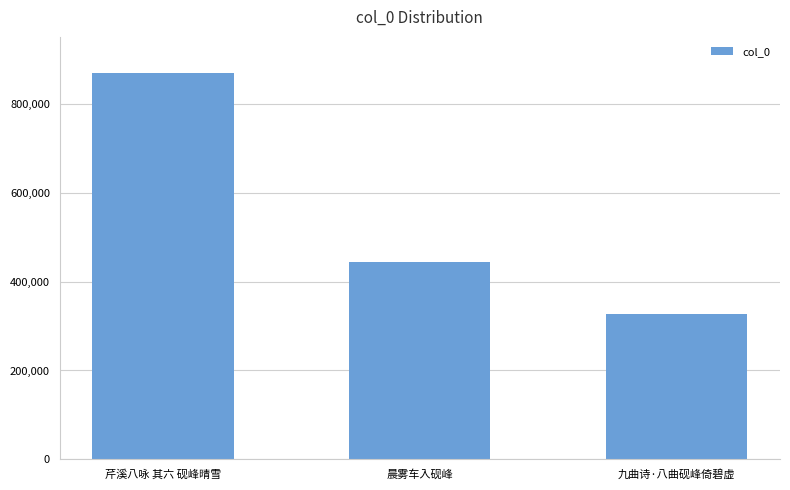

Which category has the highest value across all series?

芹溪八咏 其六 砚峰晴雪